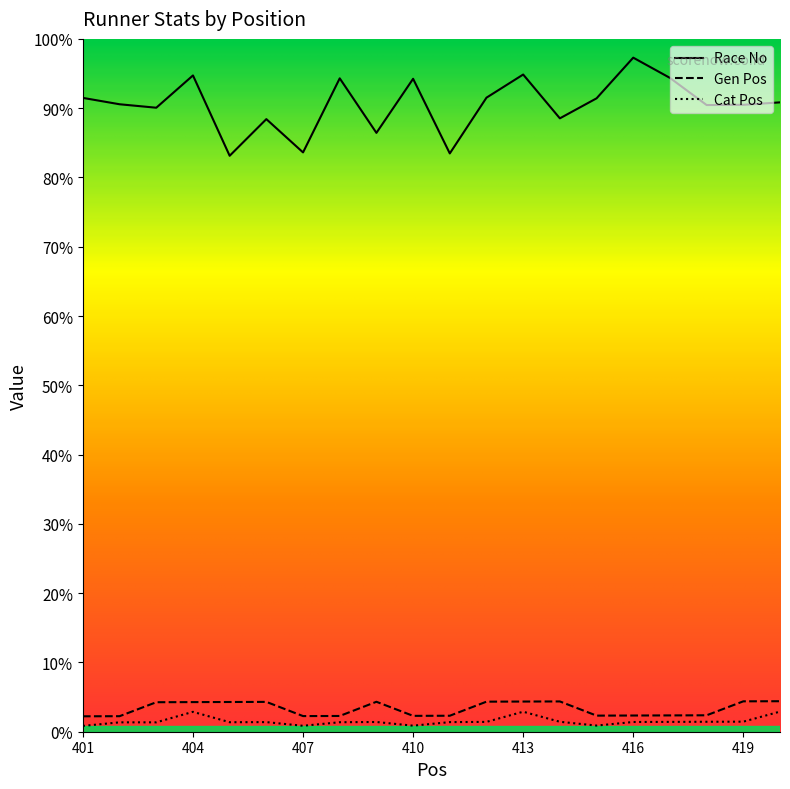

At which category is the sum across all series the highest?

413